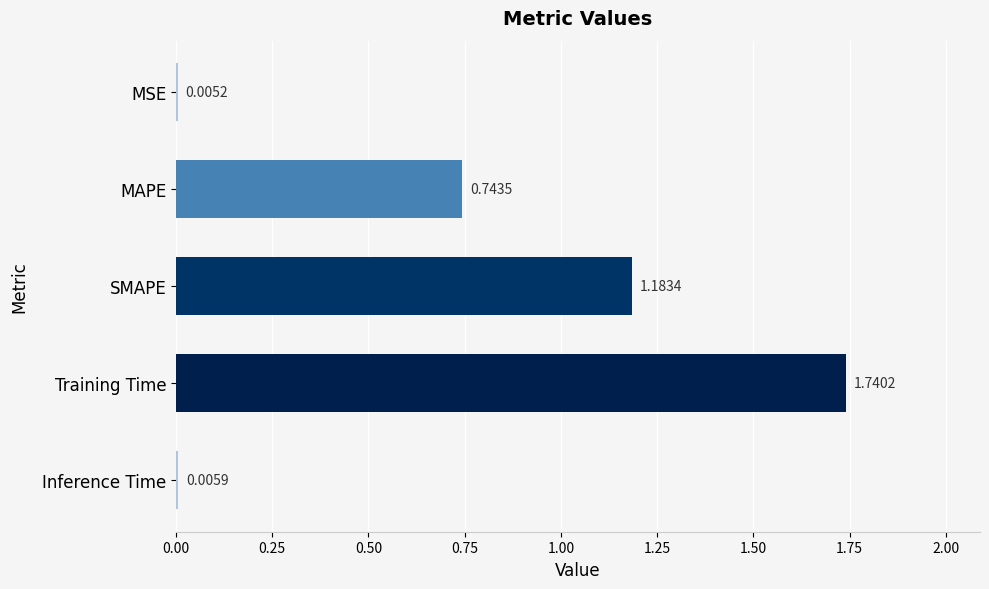

Does the chart contain stacked bars?

No